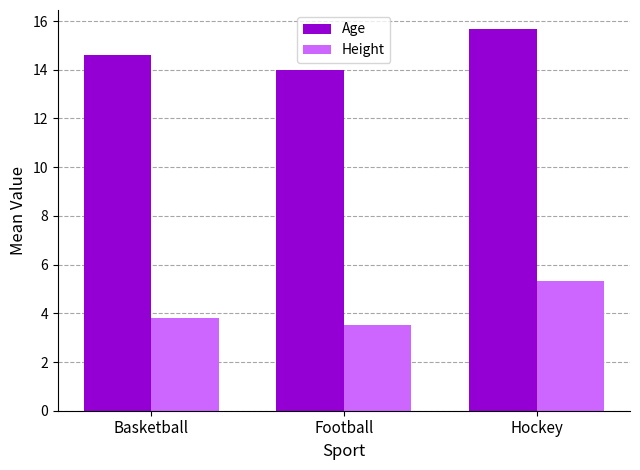

At how many categories does at least one series exceed 12?

3